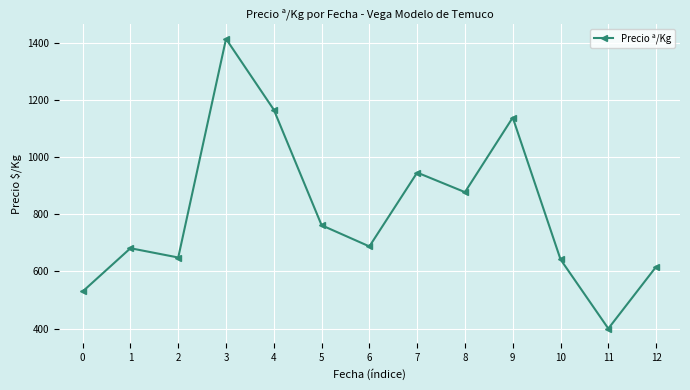

Which has a higher value, 5 or 8?

8